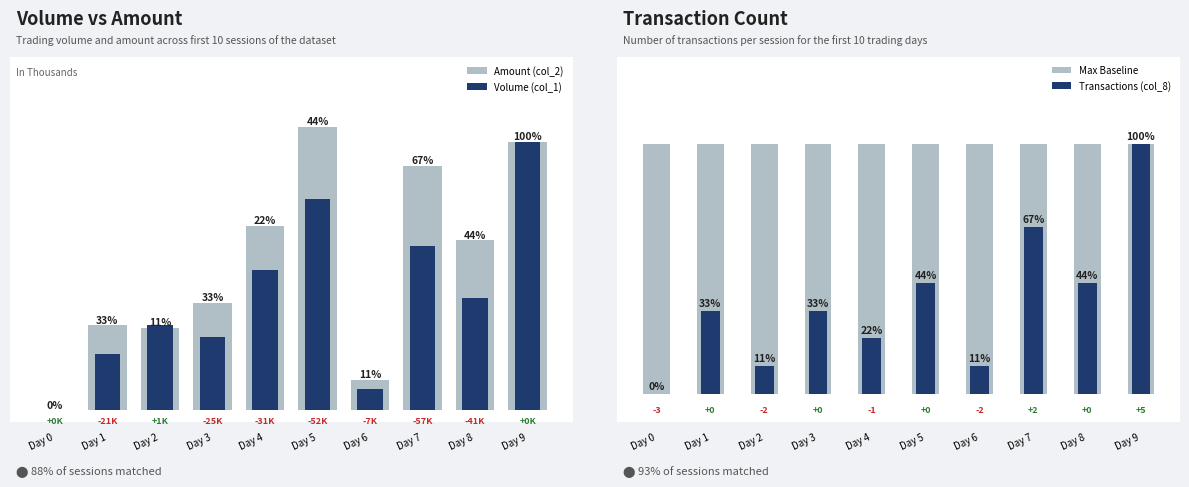

How many positive values does the Volume (col_1) series have?

9